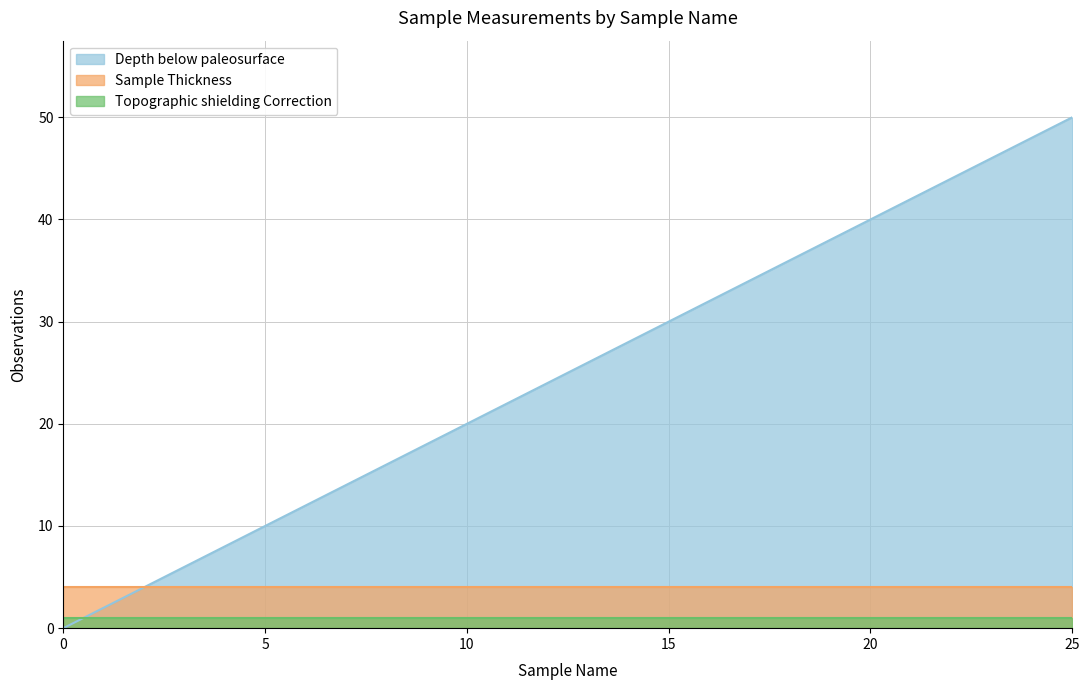

What is the total value across all series at 2?

9